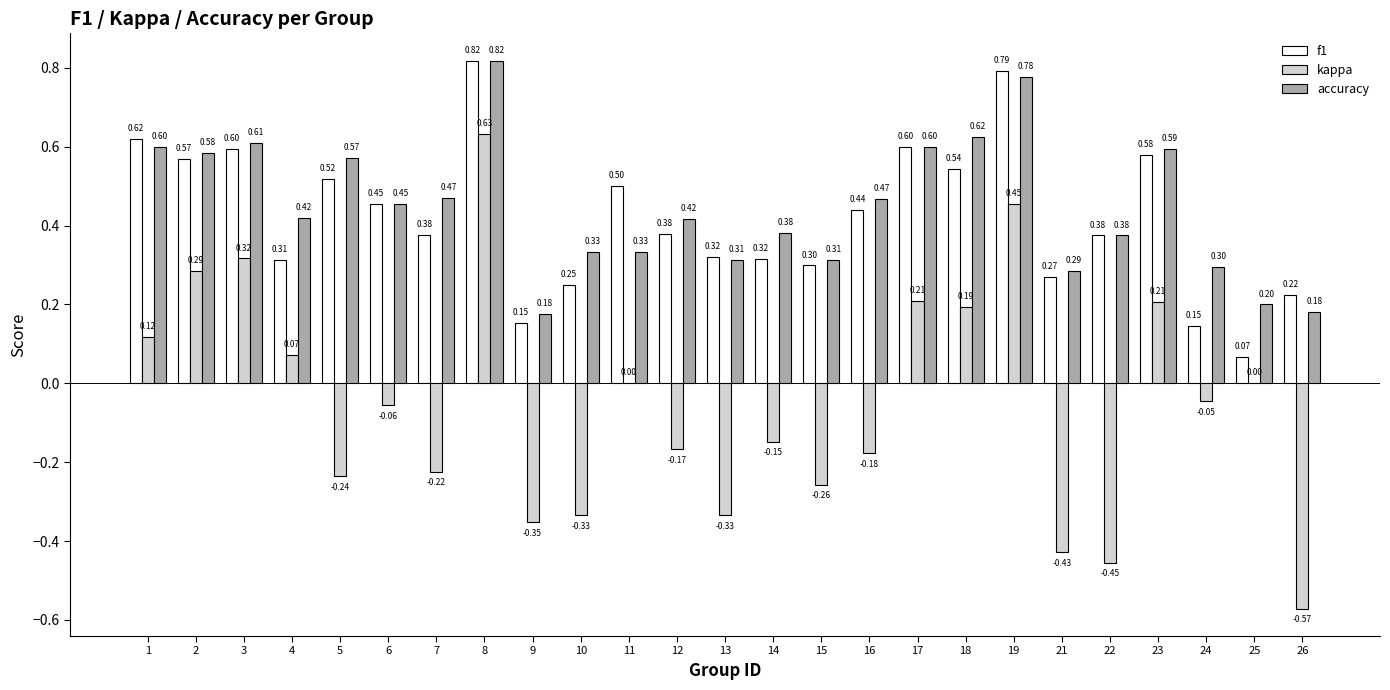

Is the value of f1 at 5 greater than the value of kappa at 18?

Yes